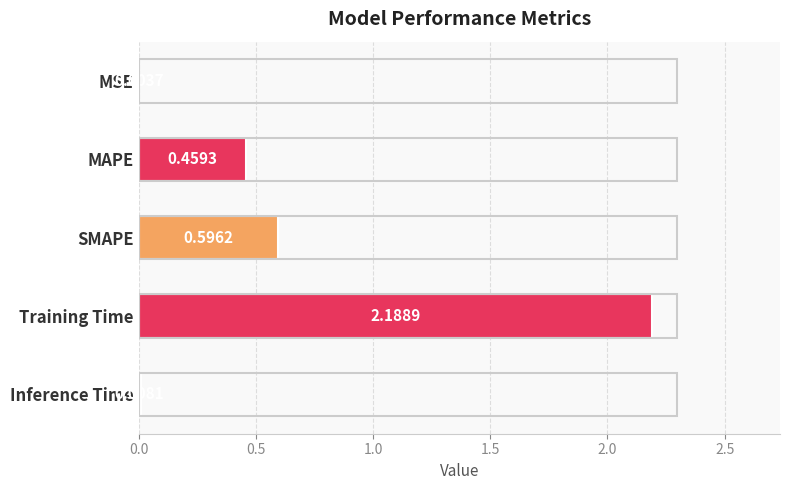

What is the sum of all values?

3.3